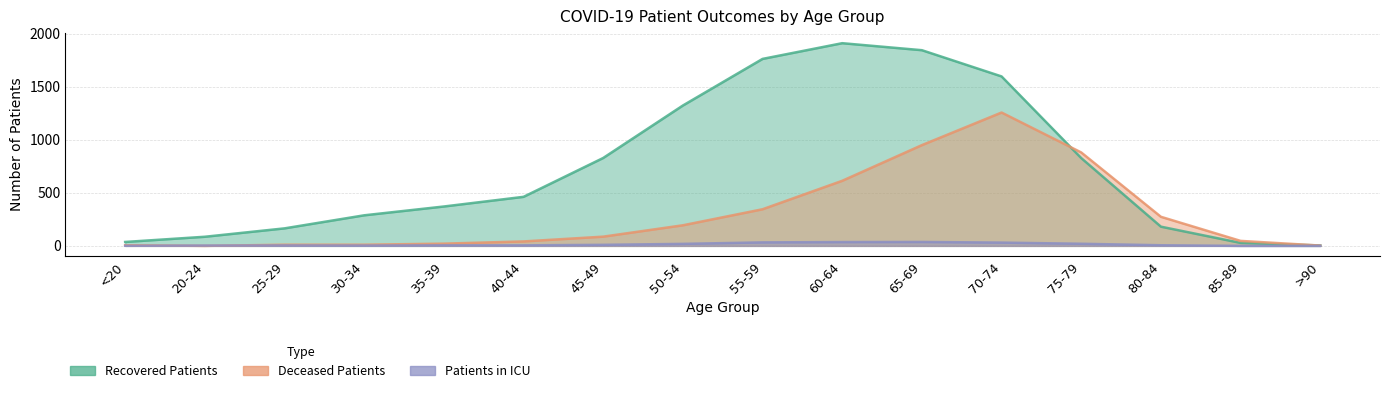

What position from the right is 55-59?

8